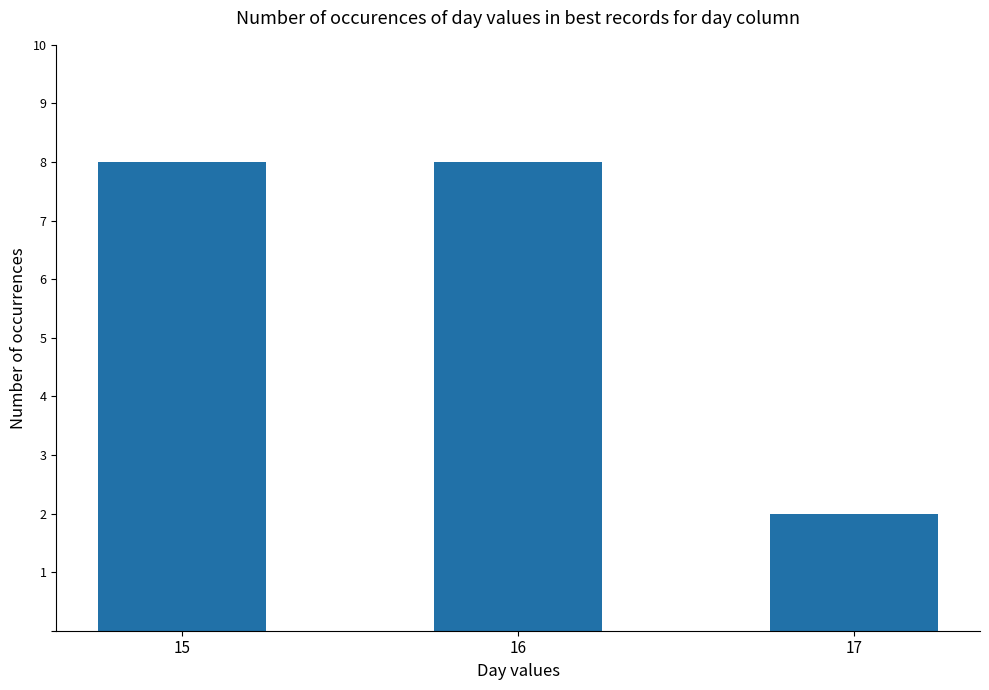

What is the average value?

6